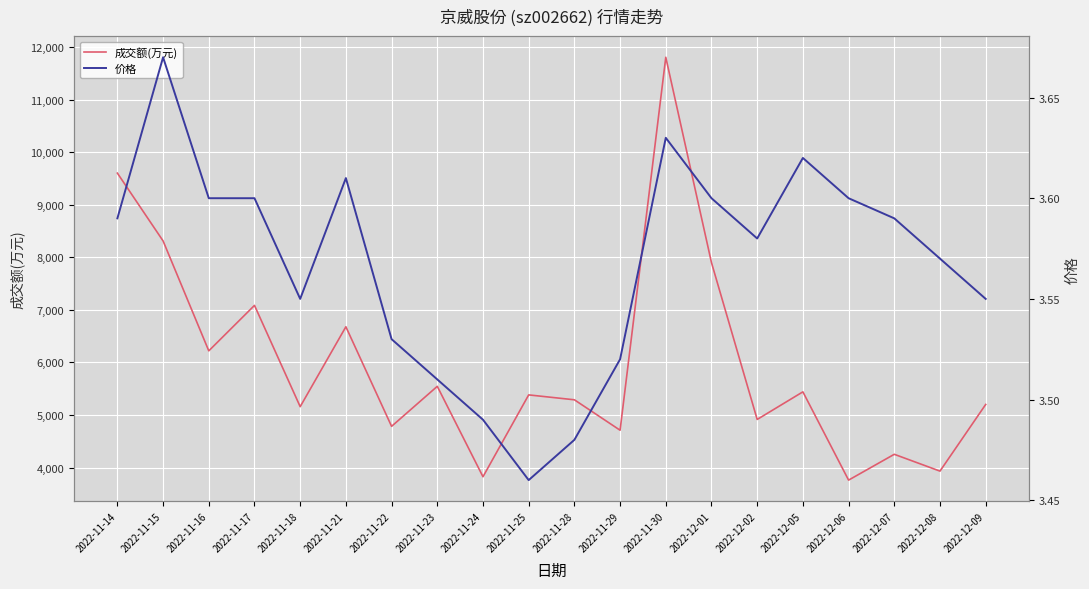

The value of 成交额(万元) at 2022-12-08 is 992.9. True or false?

False